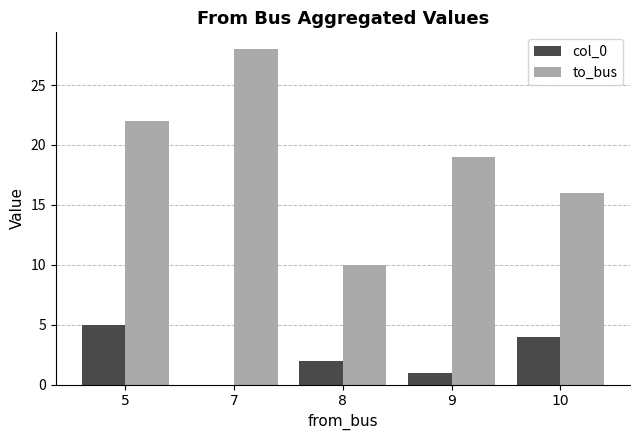

How many data points does each series have?

5